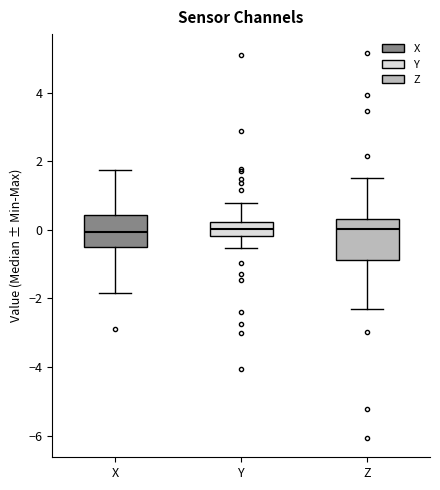

Where is the lower edge of the box for Z on the y-axis? The values are not printed on the chart, so give them approximately, as read against the axis.

-0.8